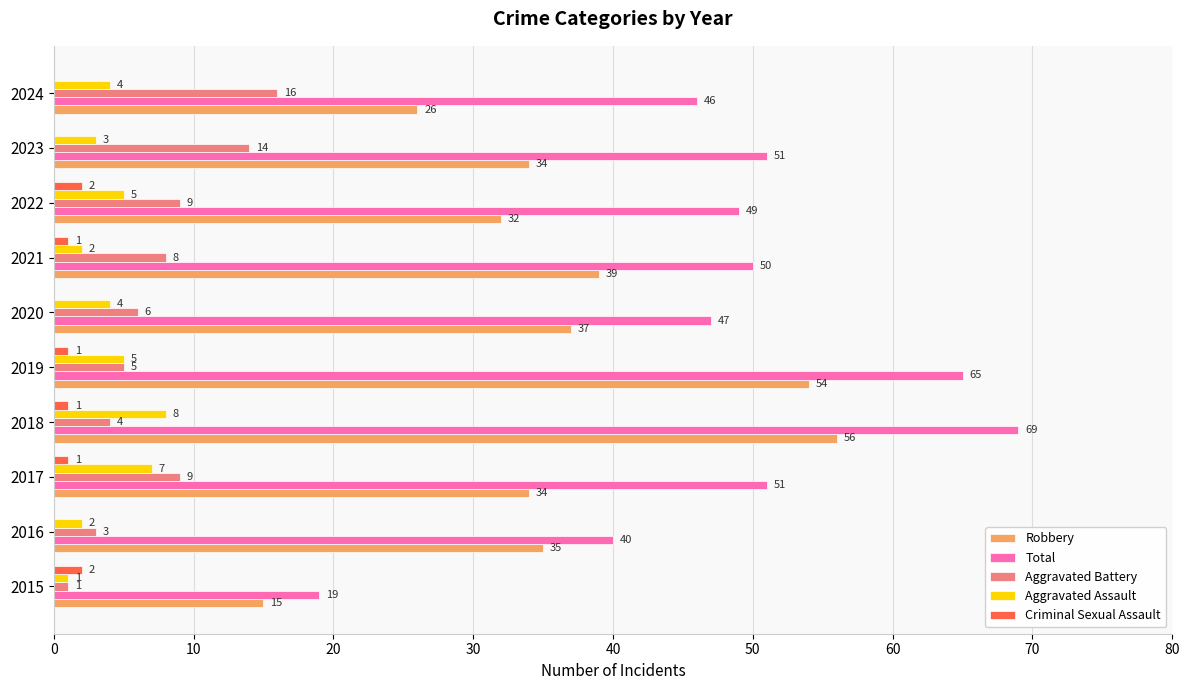

What is the sum of all Aggravated Assault values?

41